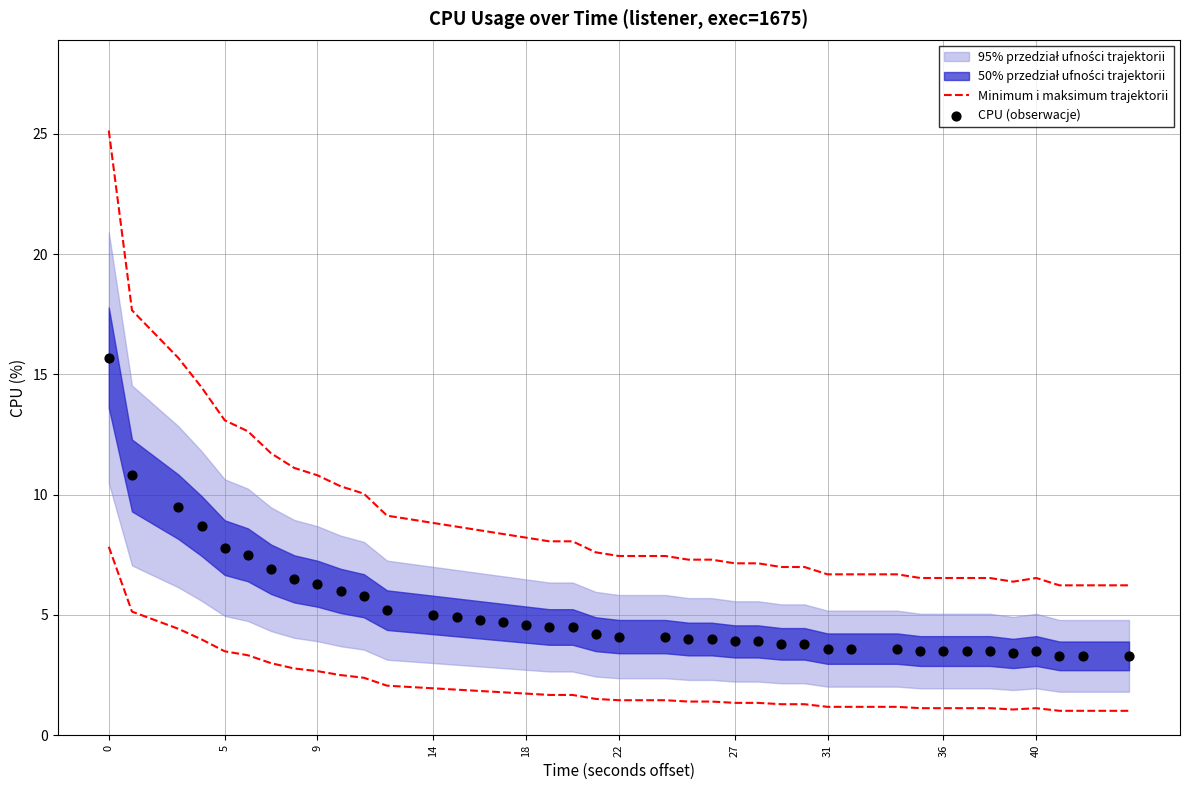

Which series has the largest Y range (max minus min)?

Minimum i maksimum trajektorii